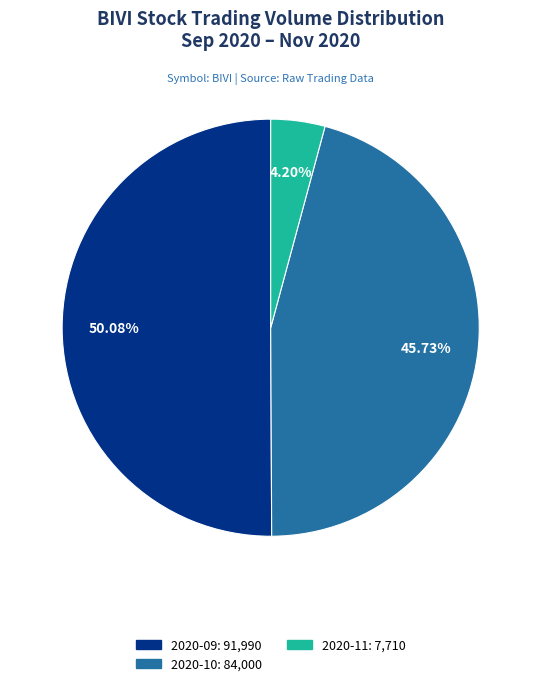

Count the number of slices in the pie.

3